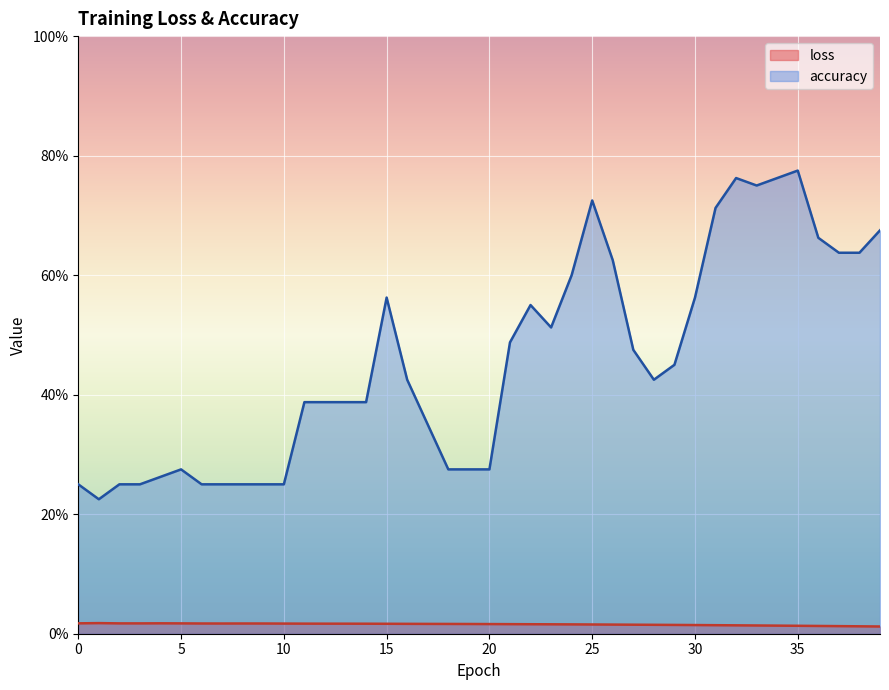

What is the value of the accuracy point at the 34th from the left?

0.8